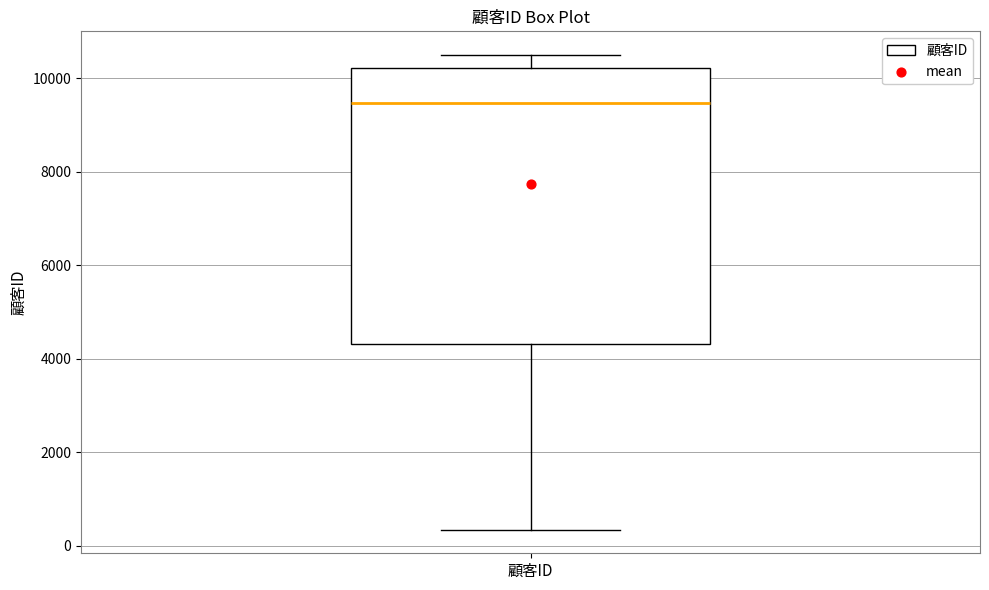

Transcribe this box plot: give where the median line is, the range the box spans, and where the two whiskers end, as read against the y-axis. The values are not printed on the chart, so give them approximately, as read against the axis.

median 9400, box 4400 to 10200, whiskers 400 to 10400